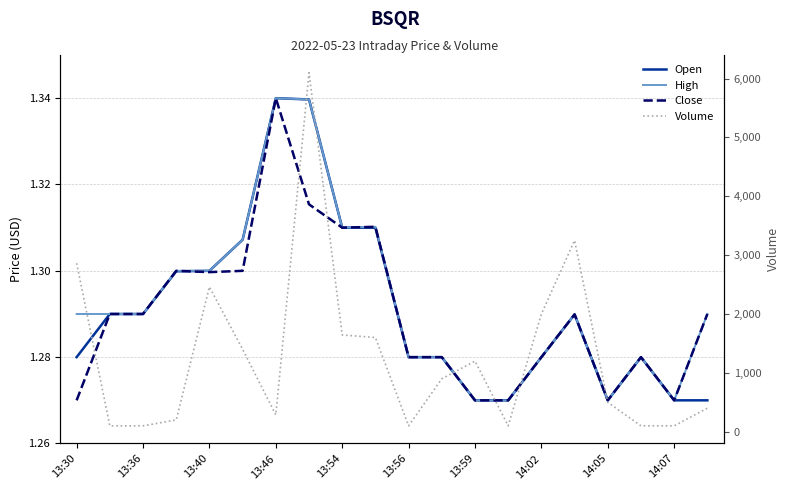

At how many categories does at least one series exceed 5192?

1